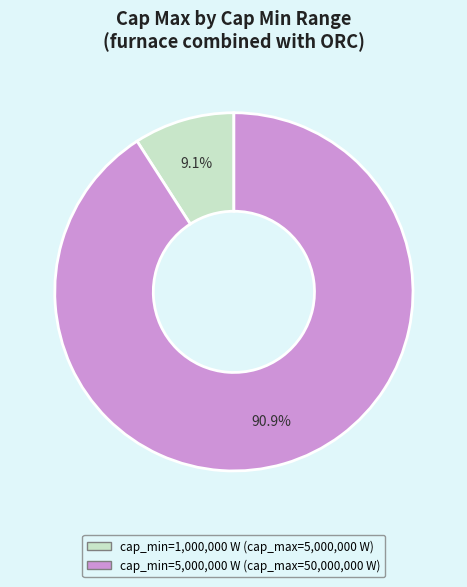

Is there a majority slice in this chart?

Yes